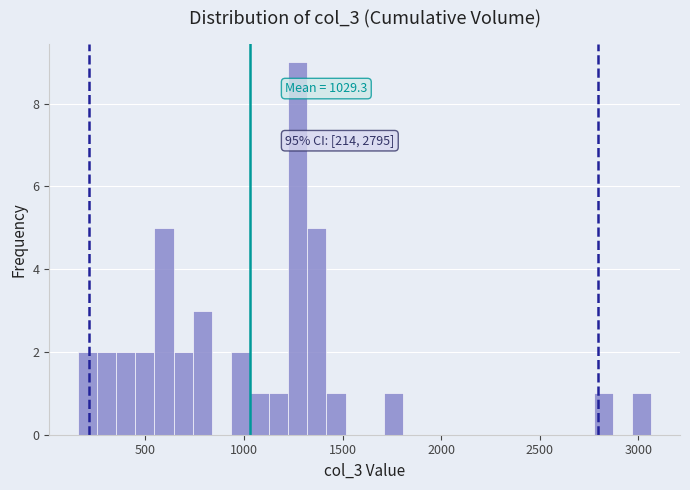

Read against the x-axis, roughly where is the centre of the tallest bar?

1250